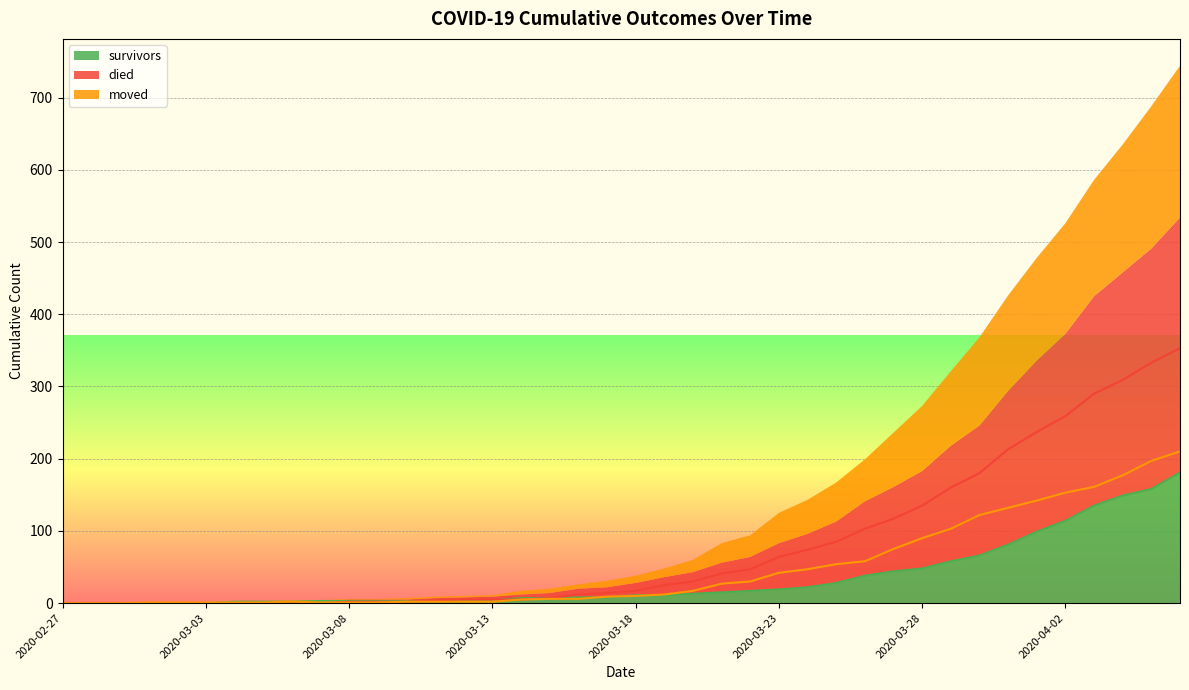

At which label is moved closest to 105?

2020-03-29